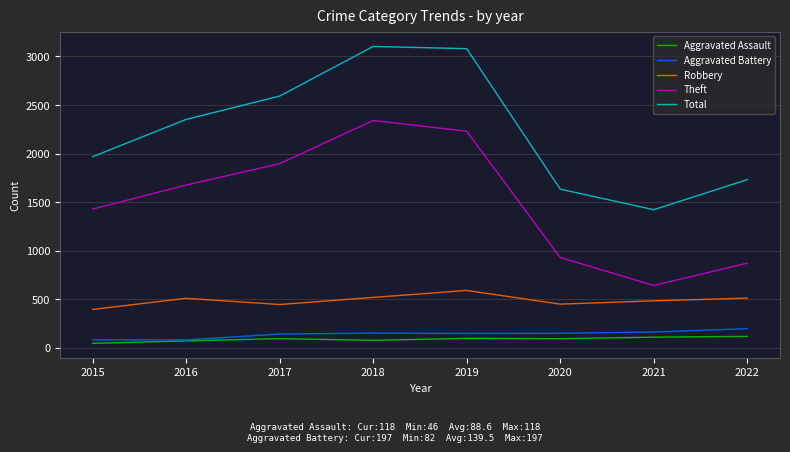

True or false: Theft and Total intersect in this chart.

False